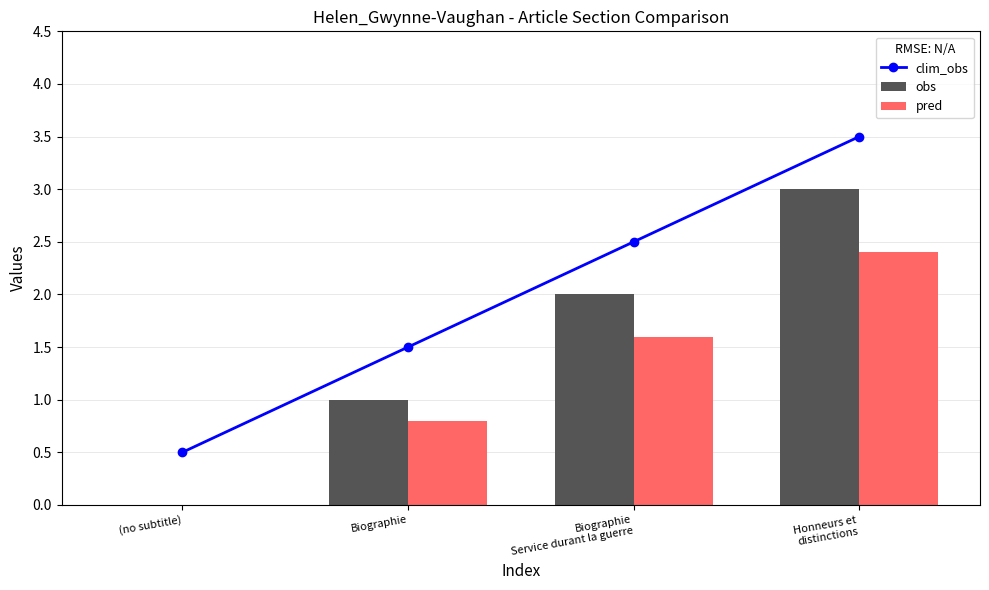

At which category does the chart reach its peak across all series?

Honneurs et
distinctions